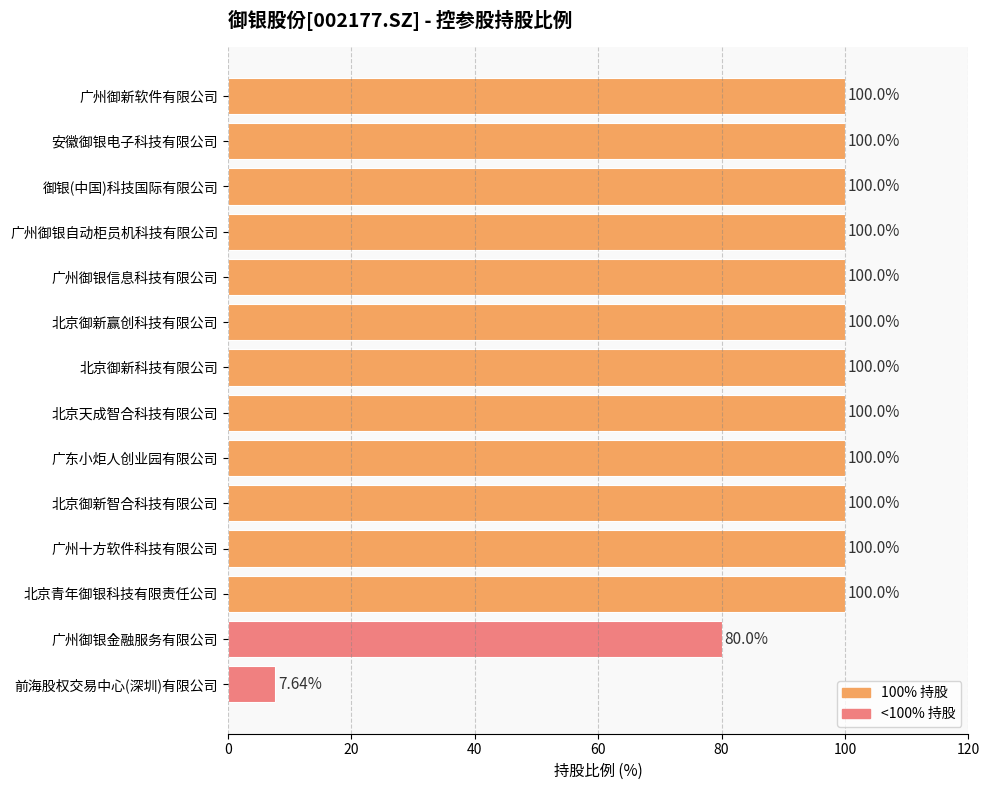

How many bars are there in total?

14